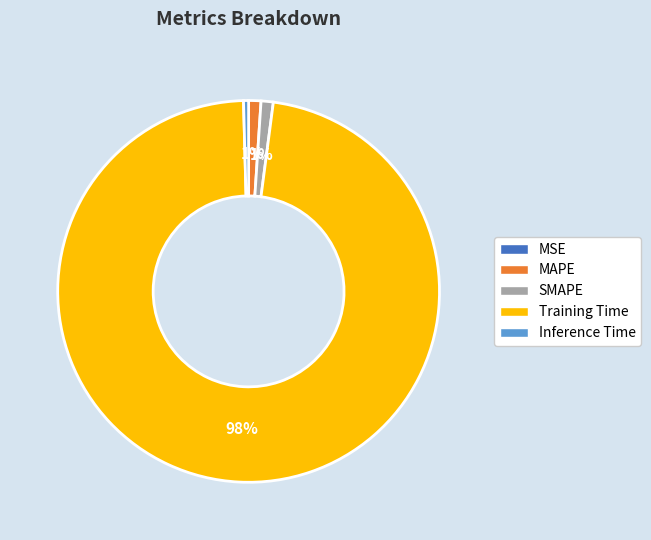

To the nearest percent, what portion does SMAPE represent?

1%